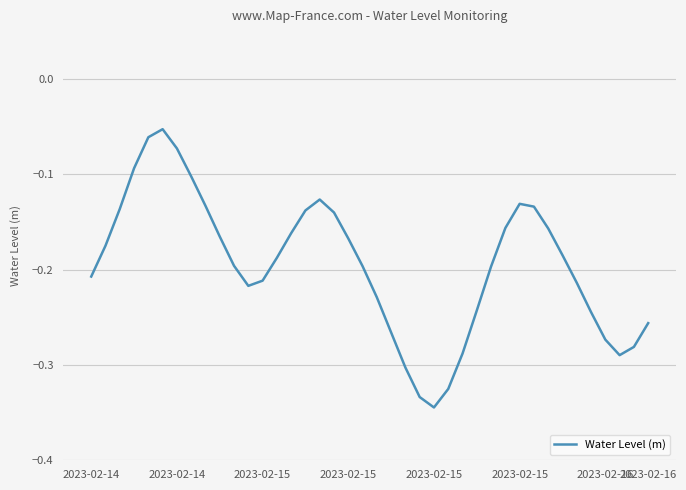

What is the difference between the maximum and minimum values?

0.3